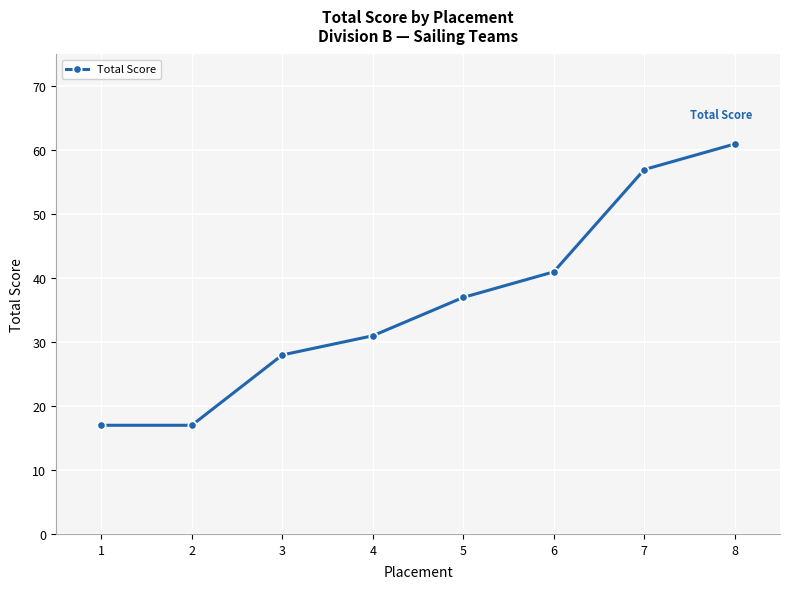

Count the number of categories in the chart.

8